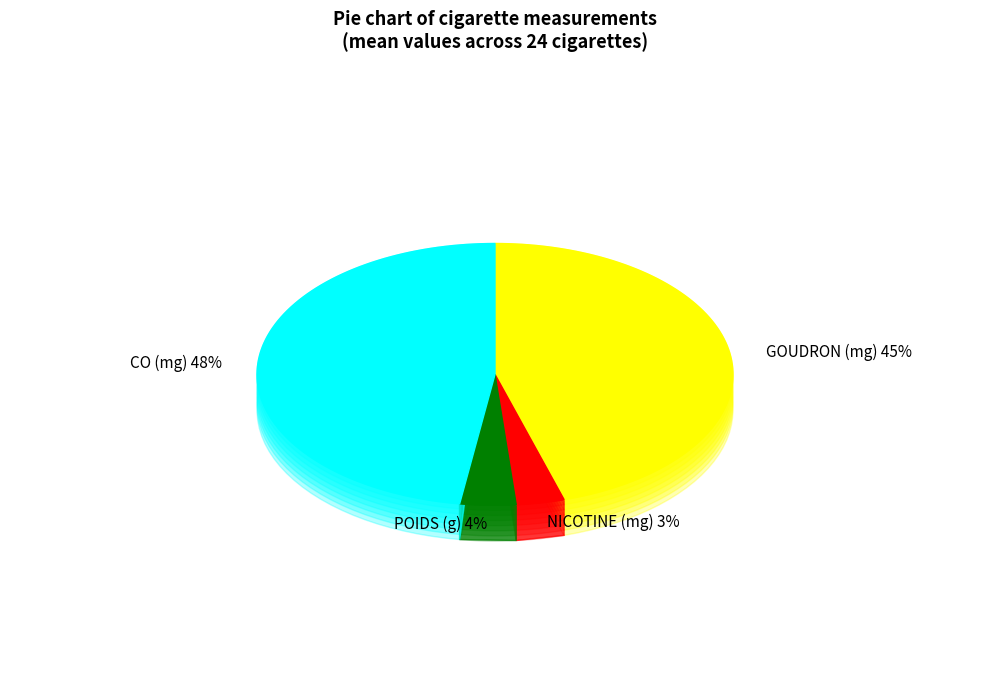

Count the number of slices in the pie.

4